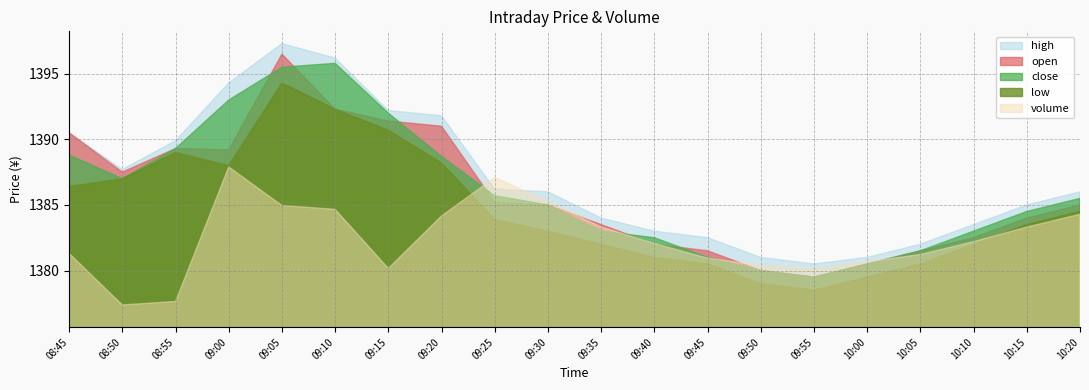

Which label corresponds to the smallest value in the chart?

08:50